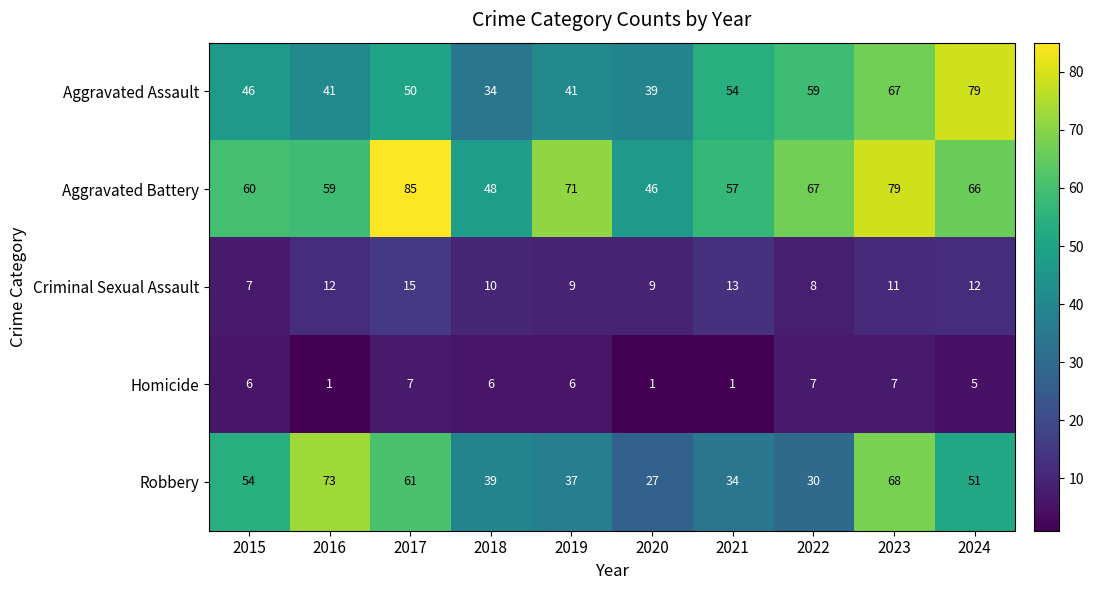

Count the Homicide values in the range 1 to 7.

10